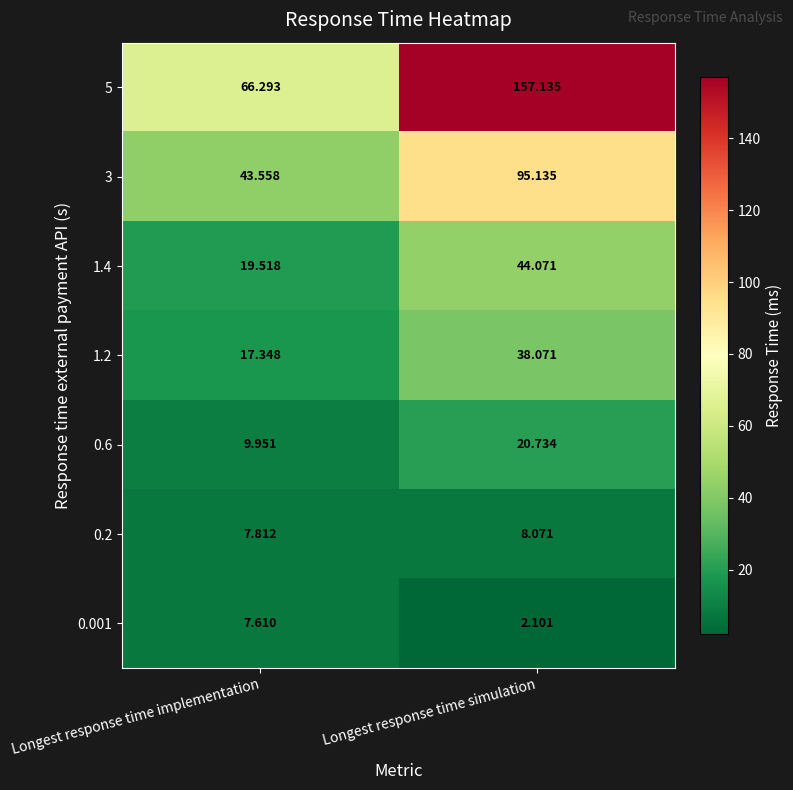

At which label does 1.2 reach its peak?

Longest response time simulation